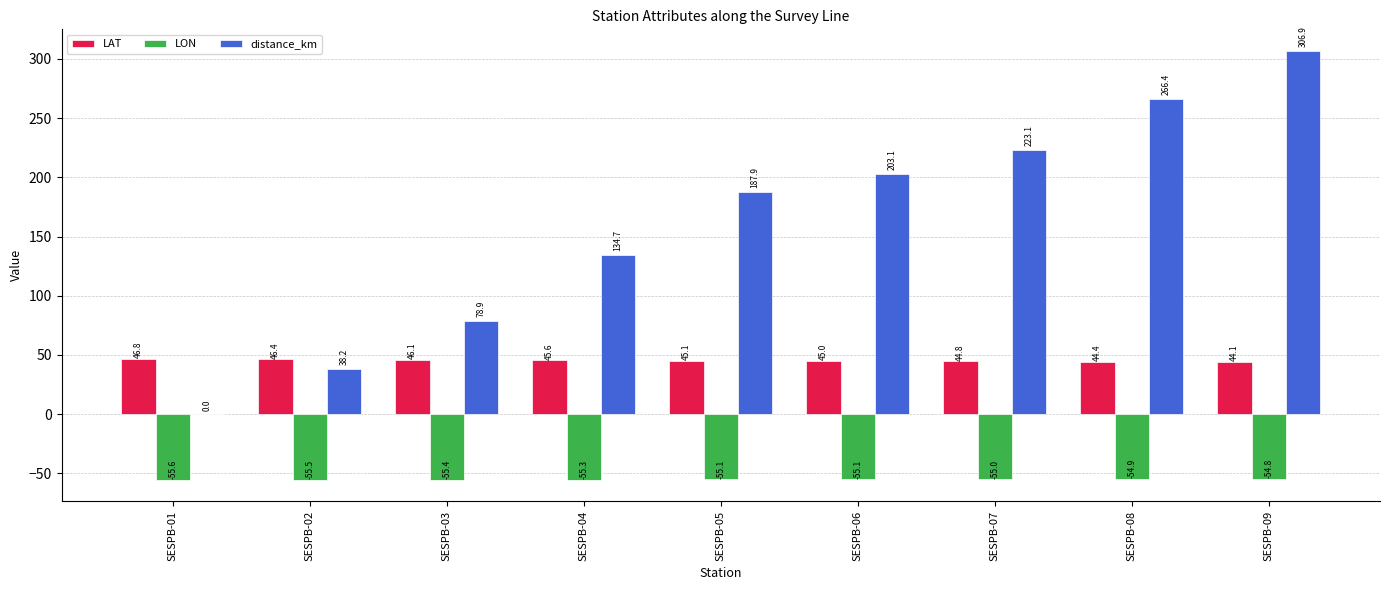

The value of LAT at SESPB-05 is 61.3. True or false?

False